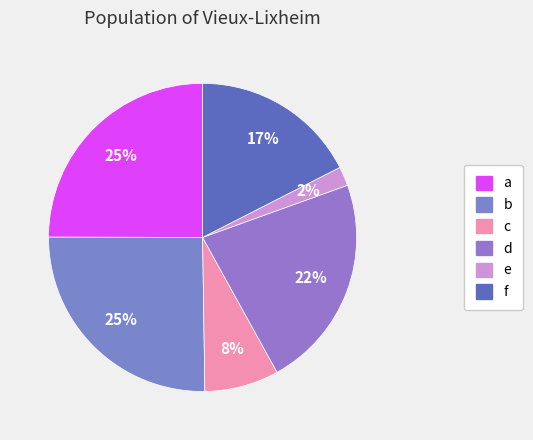

To the nearest percent, what is the difference between the largest and smallest slice percentages?

23%